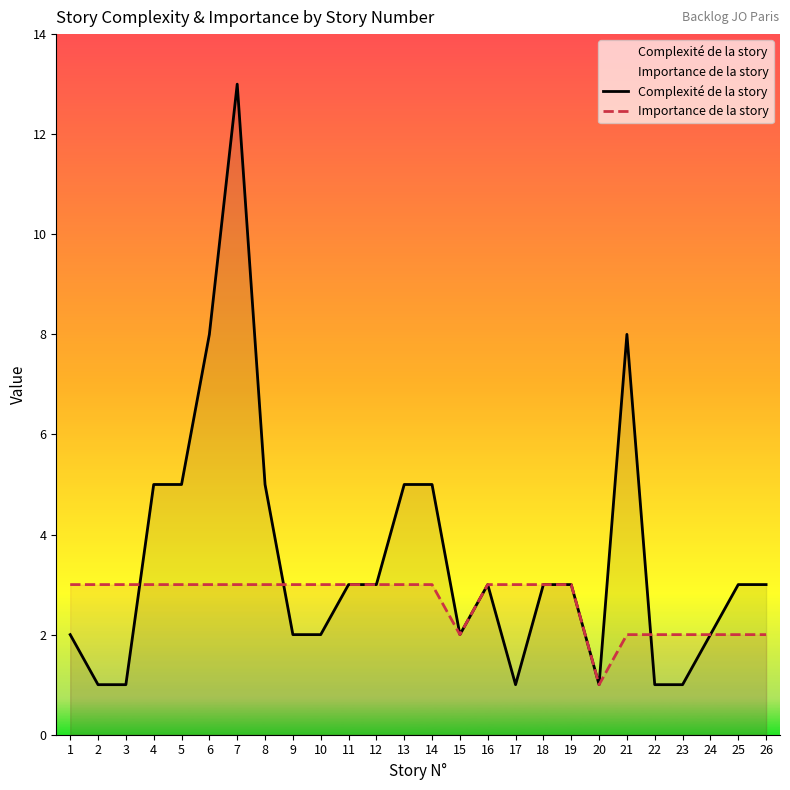

The Importance de la story series shows 4 at 14. True or false?

False